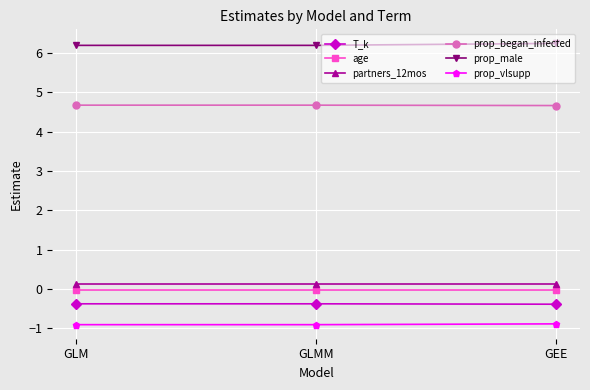

Is it true that prop_vlsupp equals -1.6 at GLM?

False